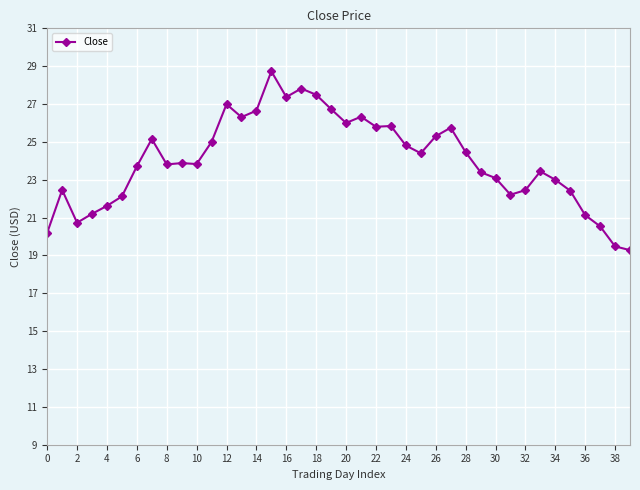

What is the value of the 18th point from the left?

27.8